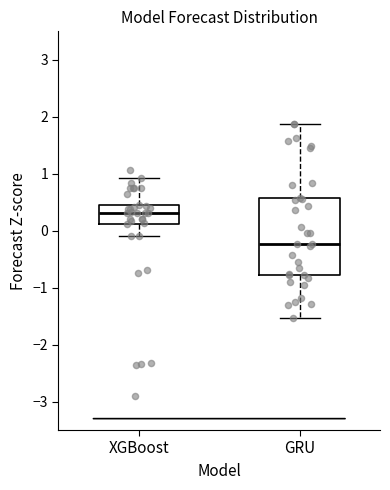

Which box's median line is the highest?

XGBoost